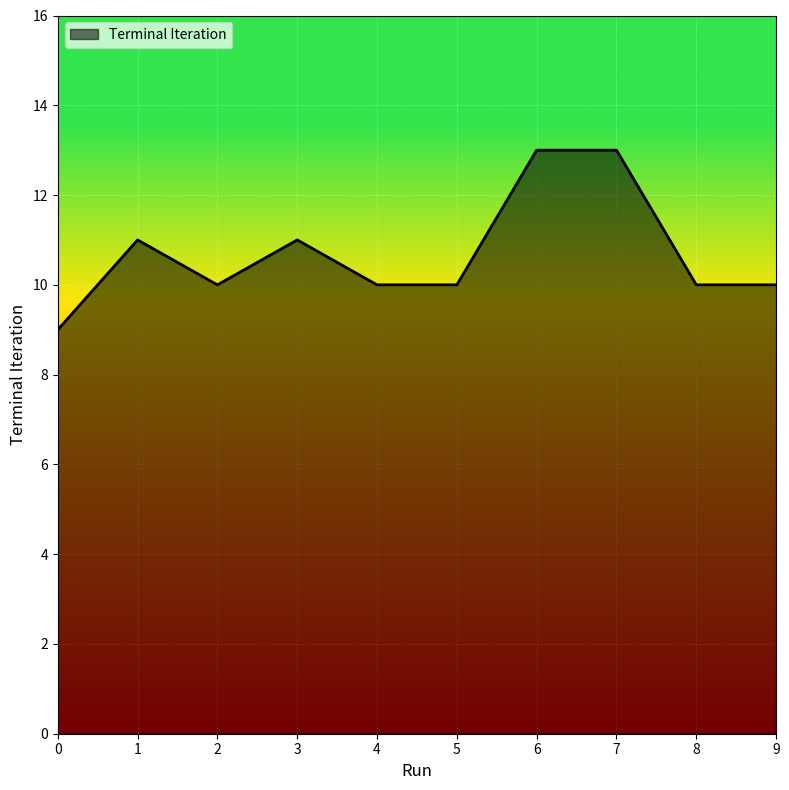

Is it true that the value at 3 is 11?

True